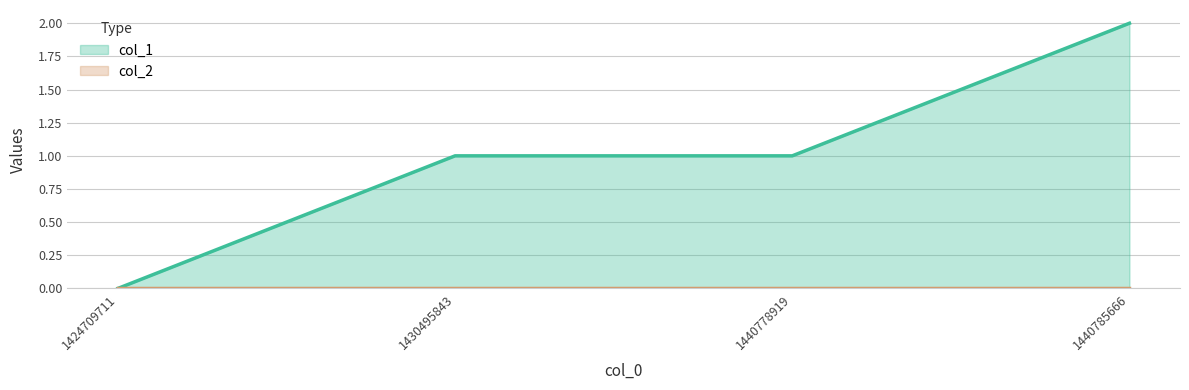

Reading right to left, what are all the values shown in this chart?

1440785666=2	1440778919=1	1430495843=1	1424709711=0